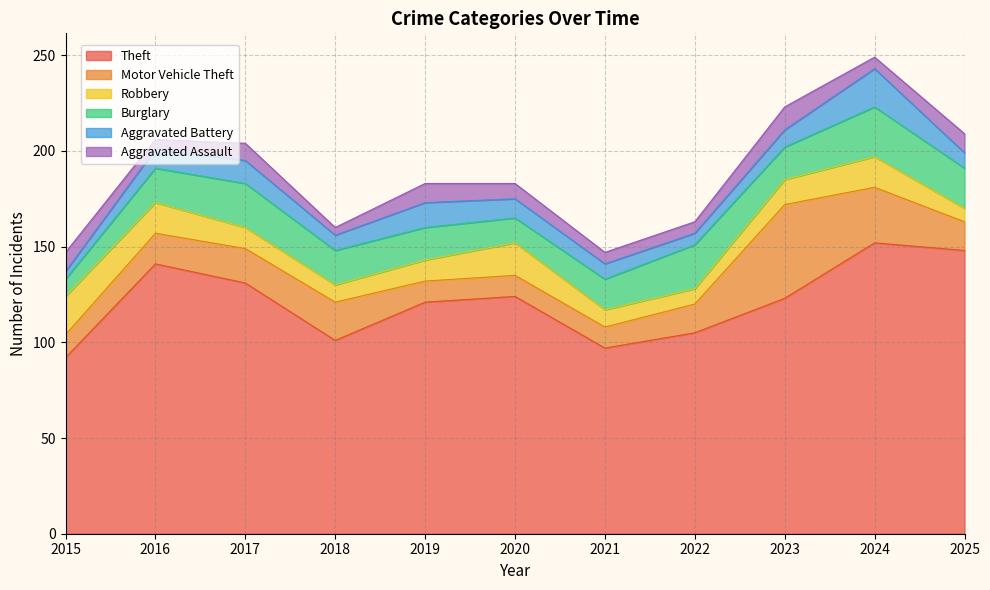

Which series changed the most between 2018 and 2025?

Theft